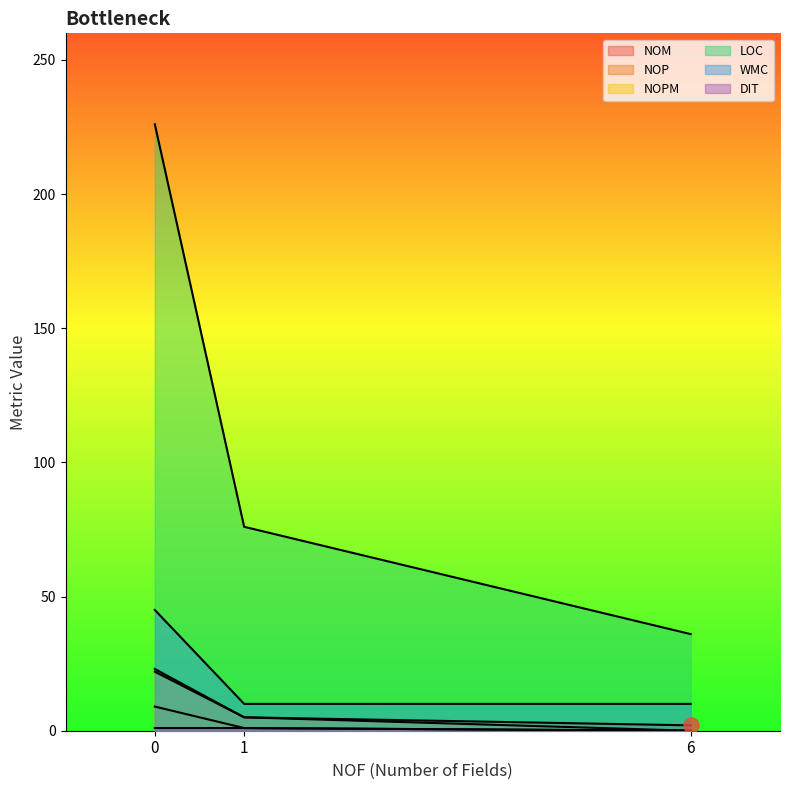

What are all the series names shown in the legend?

NOM, NOP, NOPM, LOC, WMC, DIT